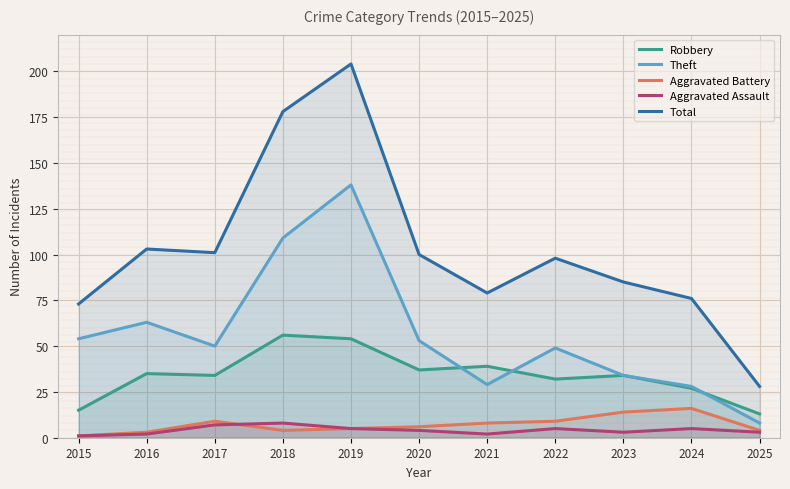

What is the difference between the Aggravated Battery values at 2015 and 2021?

7